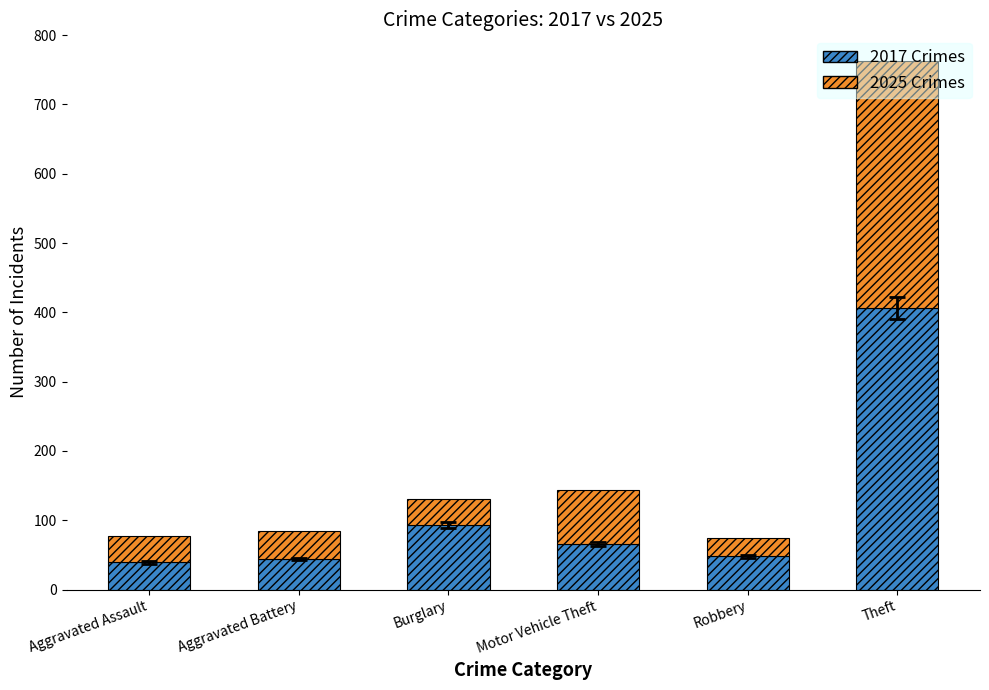

Read the 2017 Crimes value at Aggravated Battery.

44